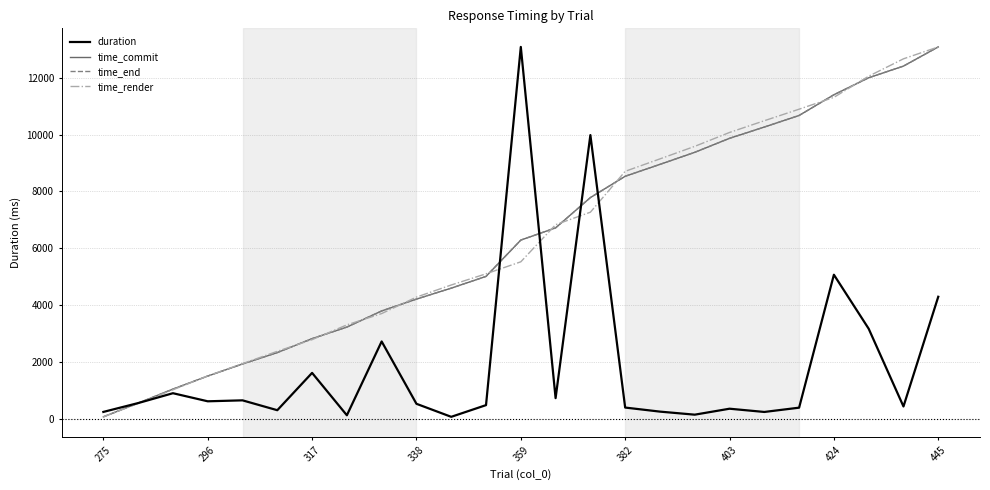

What is the highest value of the time_end series?

13084.8